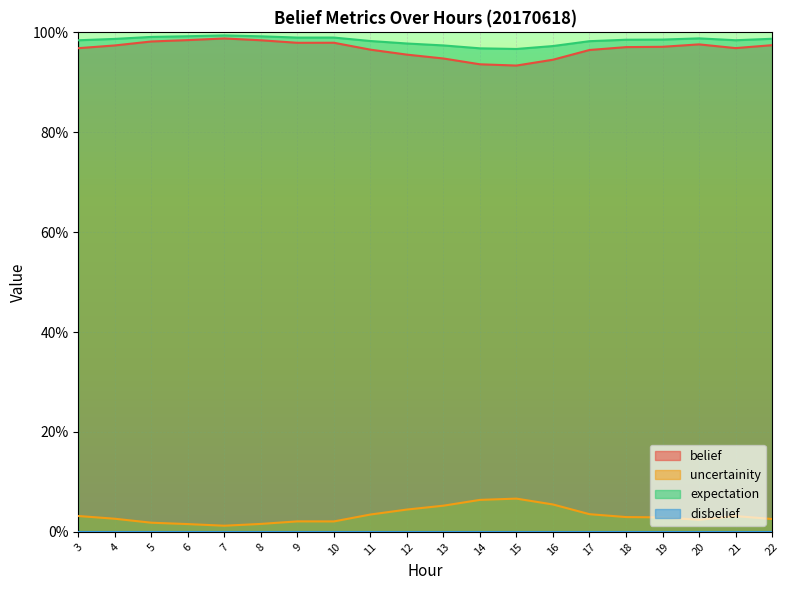

How many categories are shown in the chart?

20